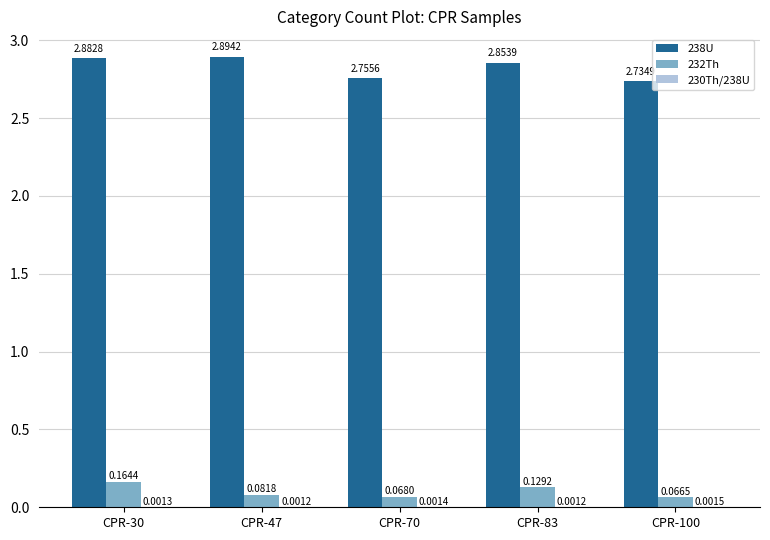

What is the total value across all series at CPR-30?

3.0